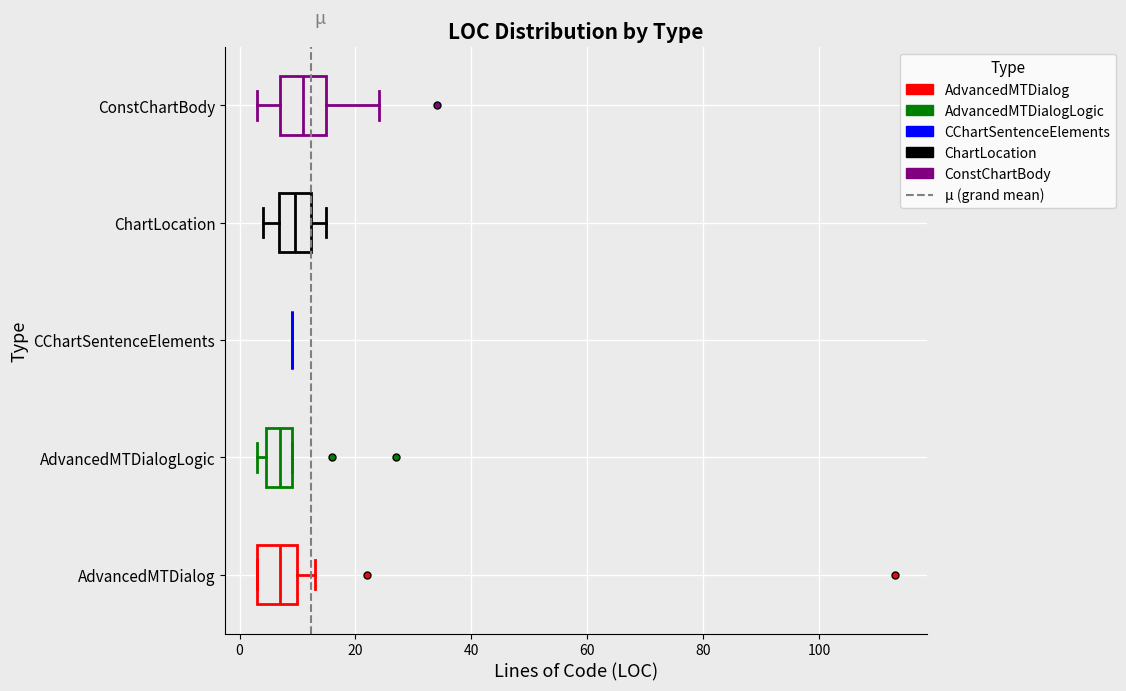

Reading bottom to top, transcribe this box plot: for each box, give where its median line is, the range the box spans, and where its two whiskers end, as read against the x-axis. The values are not printed on the chart, so give them approximately, as read against the axis.

AdvancedMTDialog: median 8, box 4 to 10, whiskers 4 to 14
AdvancedMTDialogLogic: median 8, box 4 to 10, whiskers 4 (just left of the box's left edge) to 10
CChartSentenceElements: box collapsed to a line at 10, whiskers 10 to 10
ChartLocation: median 10, box 6 to 12, whiskers 4 to 16
ConstChartBody: median 12, box 8 to 16, whiskers 4 to 24